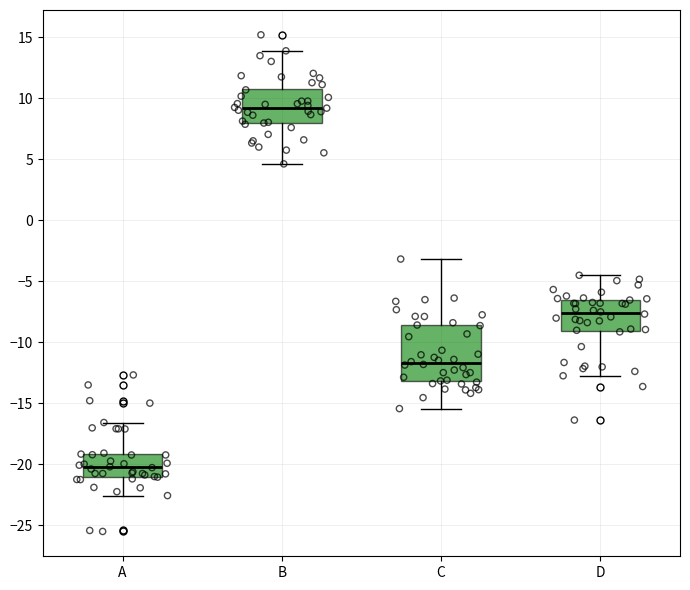

Where does the upper whisker of the box for D end on the y-axis? The values are not printed on the chart, so give them approximately, as read against the axis.

-4.5